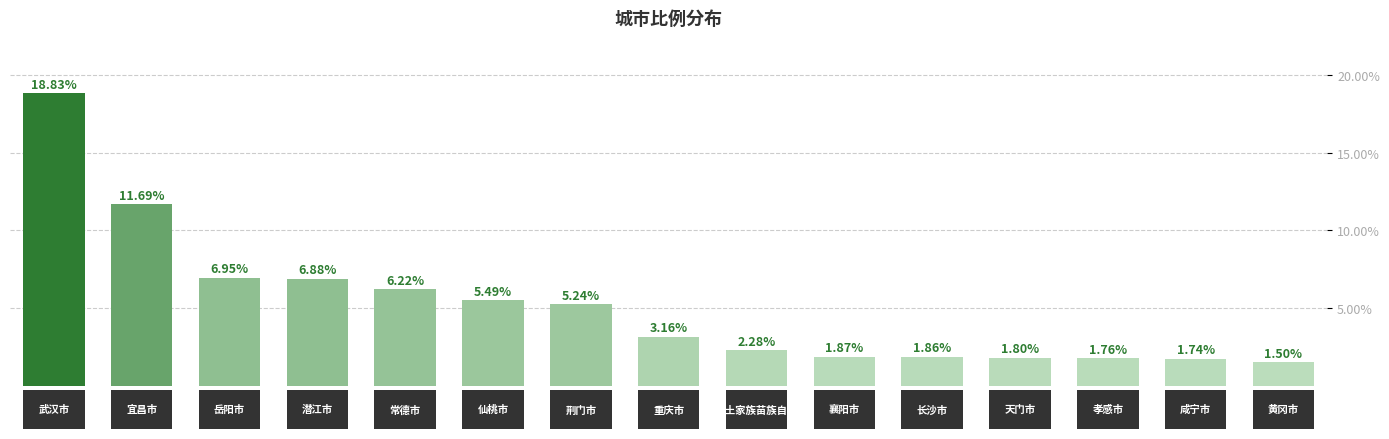

How many bars are there in total?

15